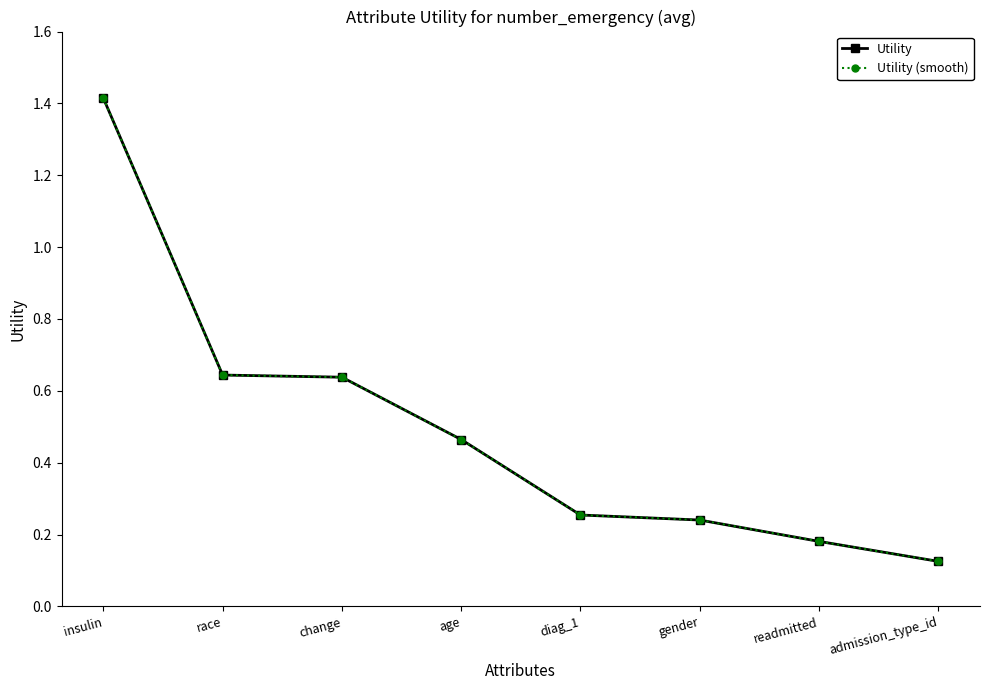

What is the sum of the Utility (smooth) values at insulin and change?

2.1